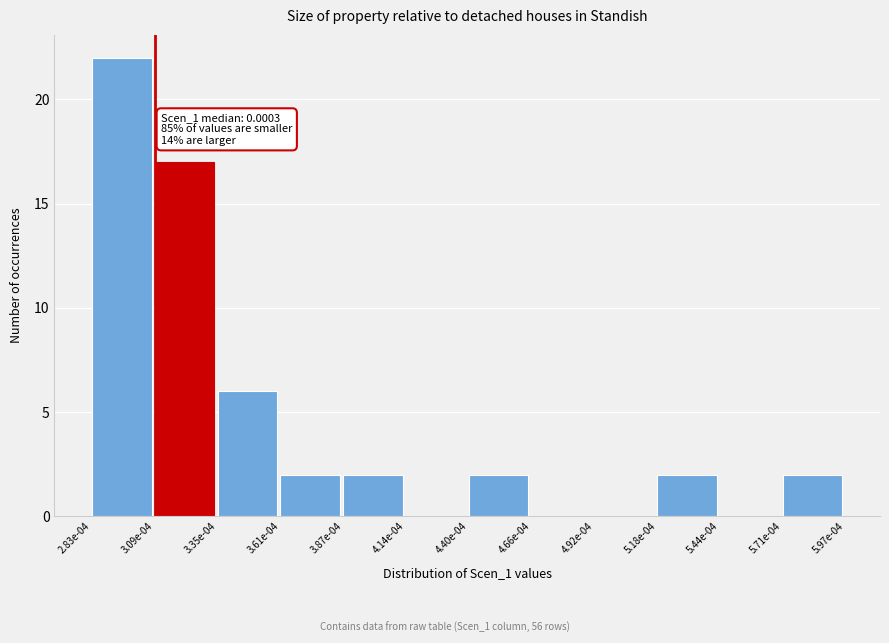

Reading right to left, transcribe all the data shown in this chart.

5.71e-04=2	5.44e-04=0	5.18e-04=2	4.92e-04=0	4.66e-04=0	4.40e-04=2	4.14e-04=0	3.87e-04=2	3.61e-04=2	3.35e-04=6	3.09e-04=17	2.83e-04=22